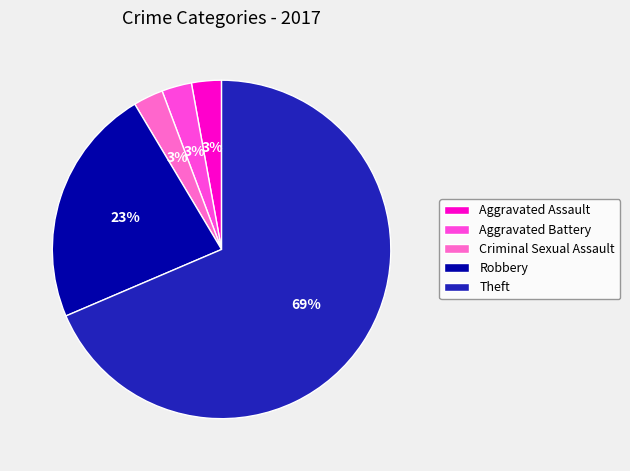

To the nearest percent, what portion does Robbery represent?

23%